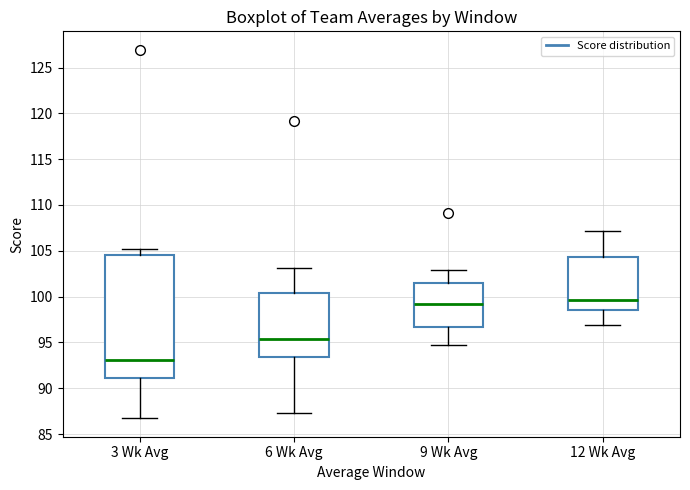

Reading left to right, transcribe this box plot: for each box, give where its median line is, the range the box spans, and where its two whiskers end, as read against the y-axis. The values are not printed on the chart, so give them approximately, as read against the axis.

3 Wk Avg: median 93.0, box 91.0 to 104.5, whiskers 86.5 to 105.0
6 Wk Avg: median 95.5, box 93.5 to 100.5, whiskers 87.5 to 103.0
9 Wk Avg: median 99.0, box 96.5 to 101.5, whiskers 95.0 to 103.0
12 Wk Avg: median 99.5, box 98.5 to 104.5, whiskers 97.0 to 107.0